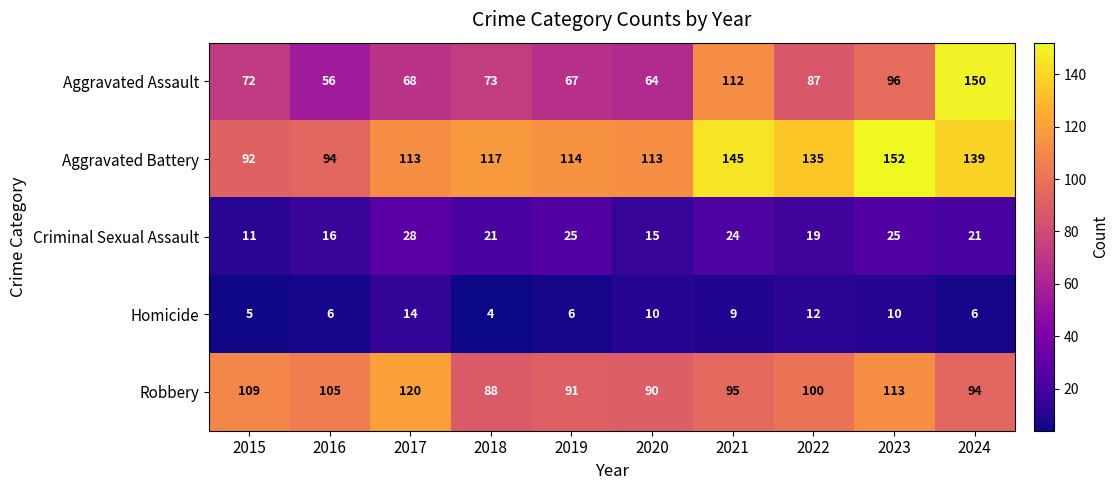

True or false: Aggravated Assault has a value of 150 at 2024.

True